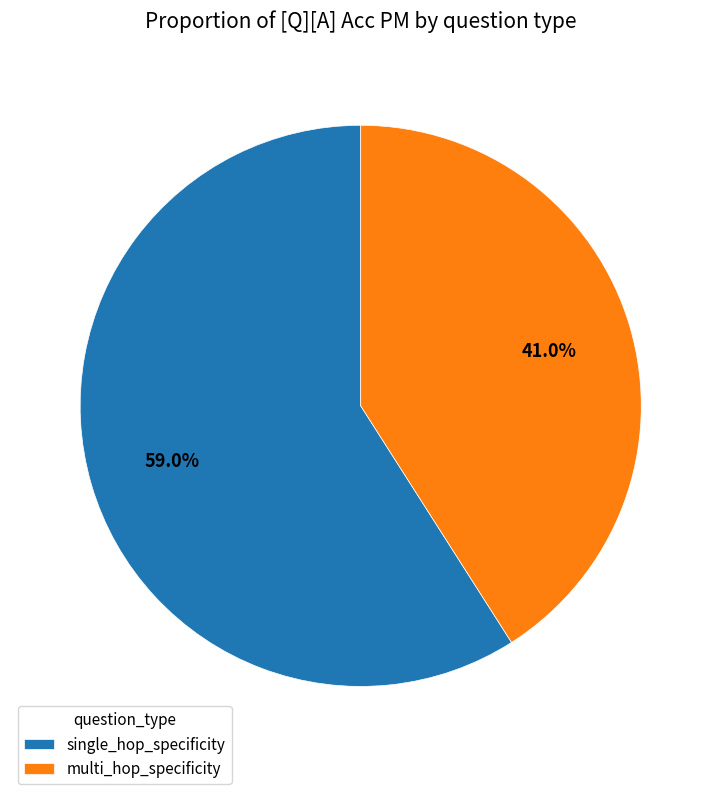

To the nearest percent, what is the difference between the single_hop_specificity and multi_hop_specificity slice percentages?

18%